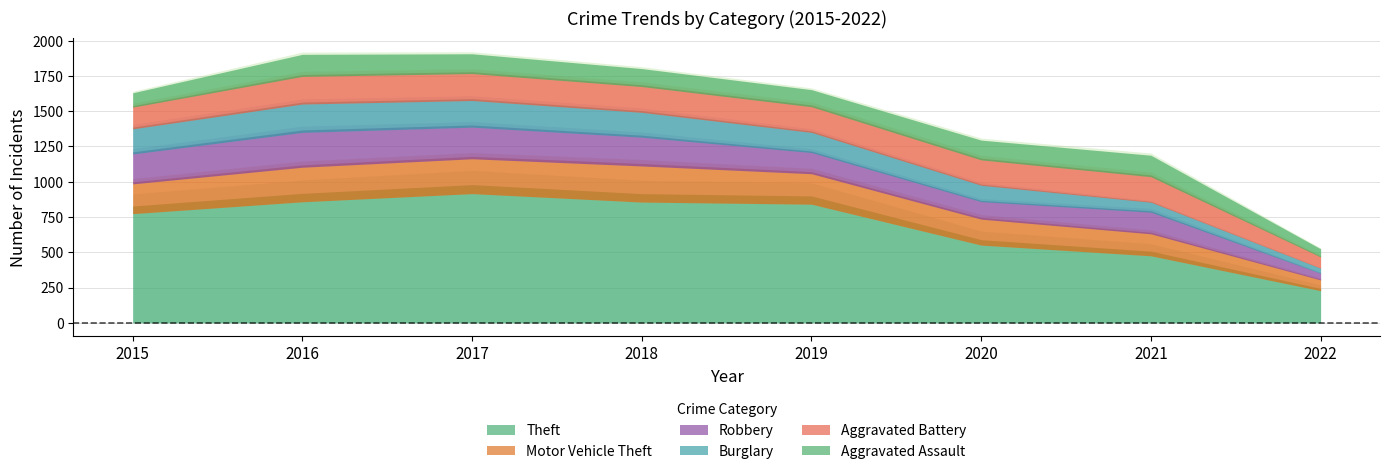

Does the chart have visible grid lines?

Yes